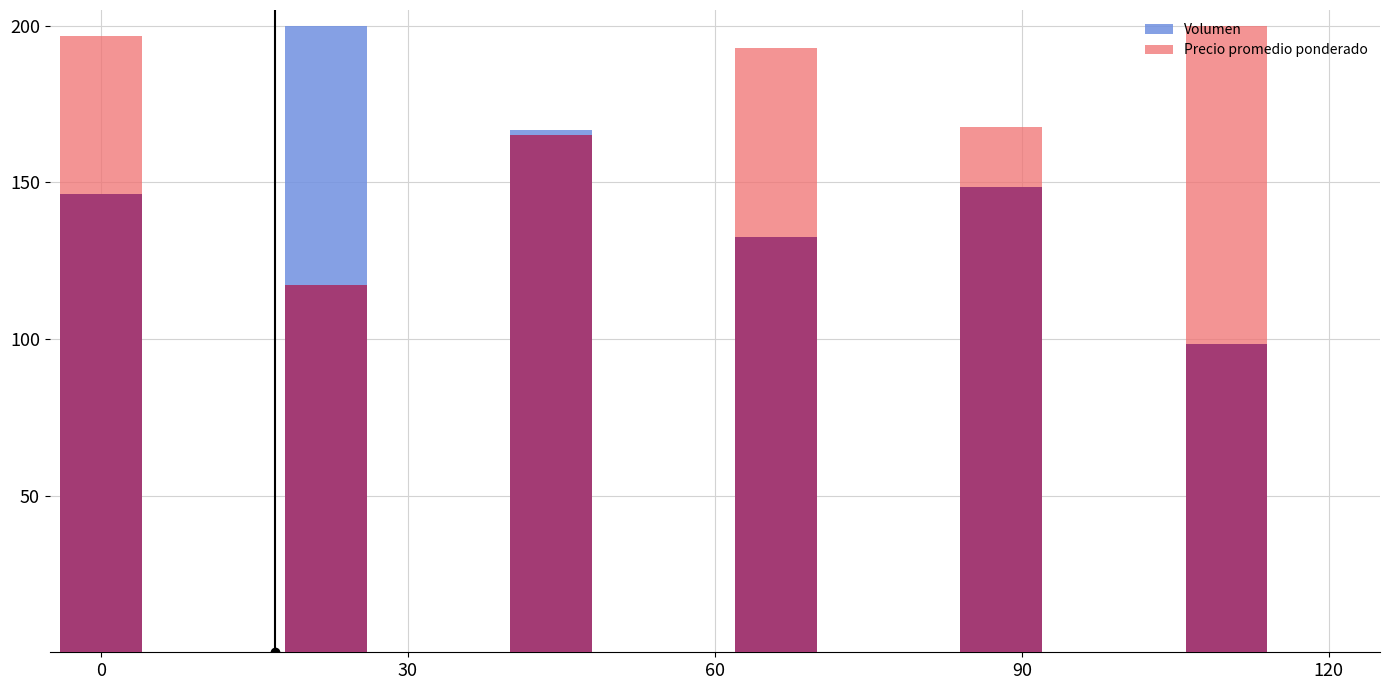

How many data points does each series have?

6